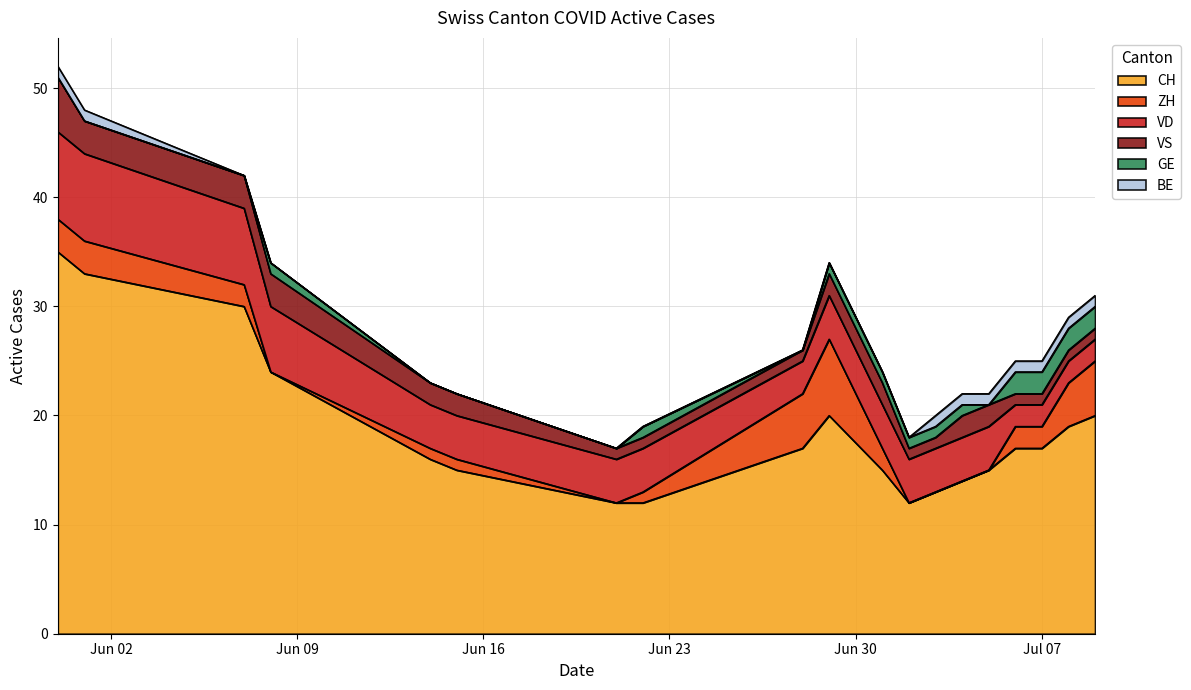

How many data points in BE are above 0?

9